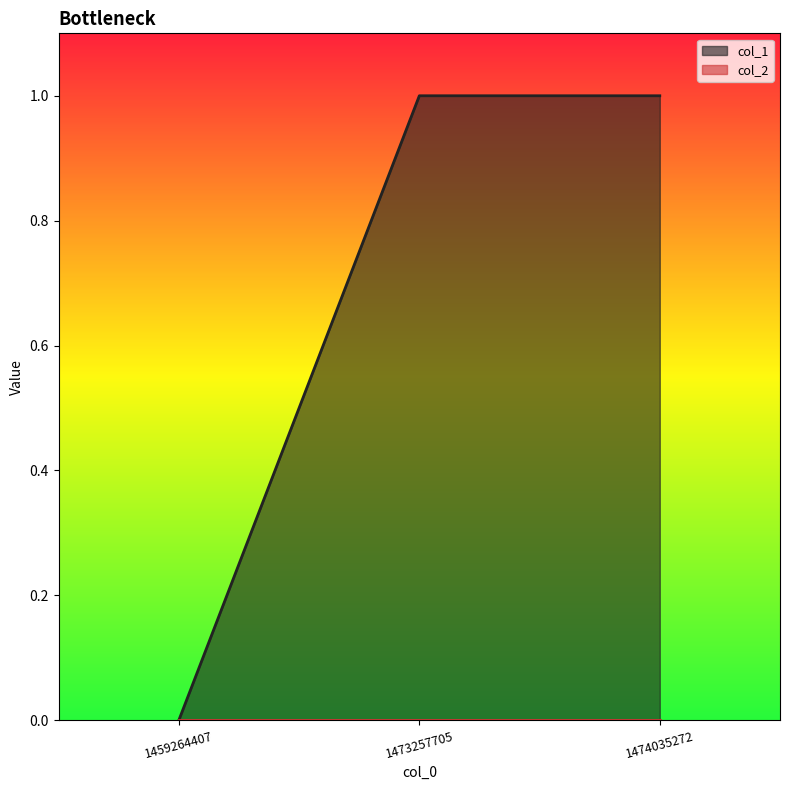

Rank the categories by value from highest to lowest.

1473257705, 1474035272, 1459264407